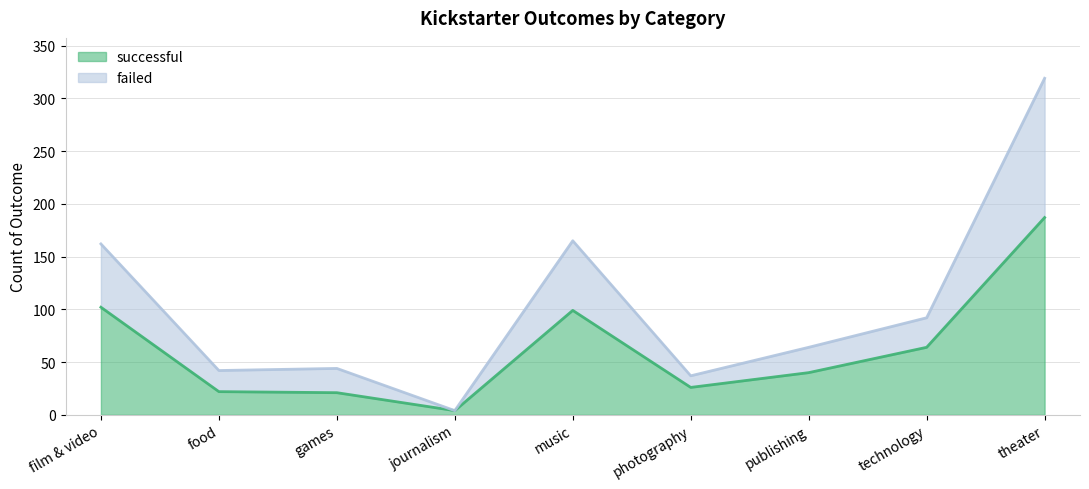

At which label does failed reach its minimum?

journalism